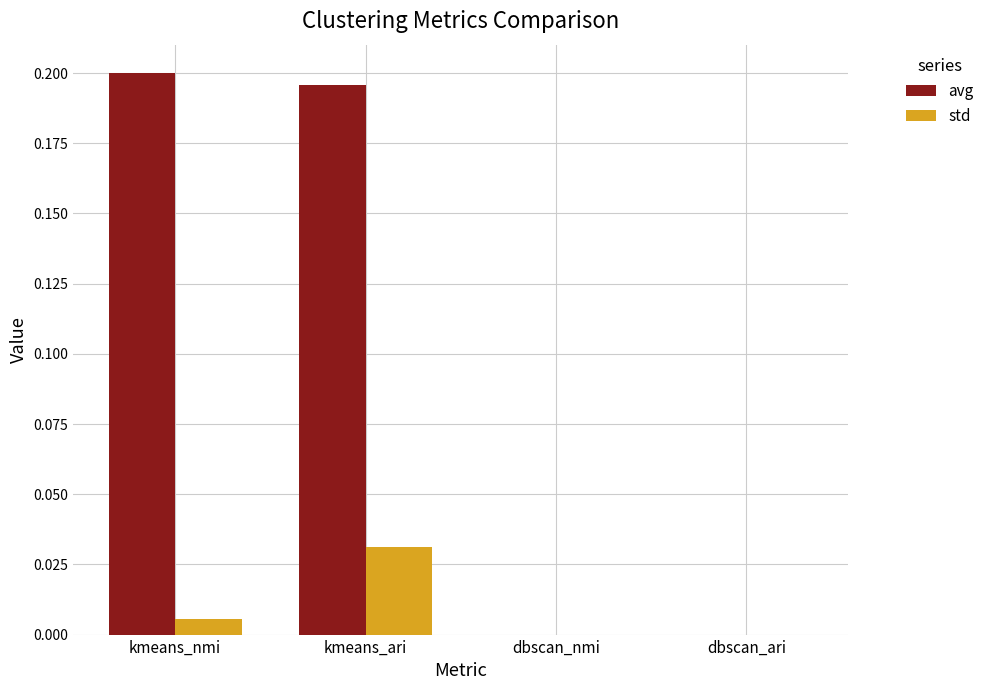

Is it true that std equals 0.0 at dbscan_ari?

True